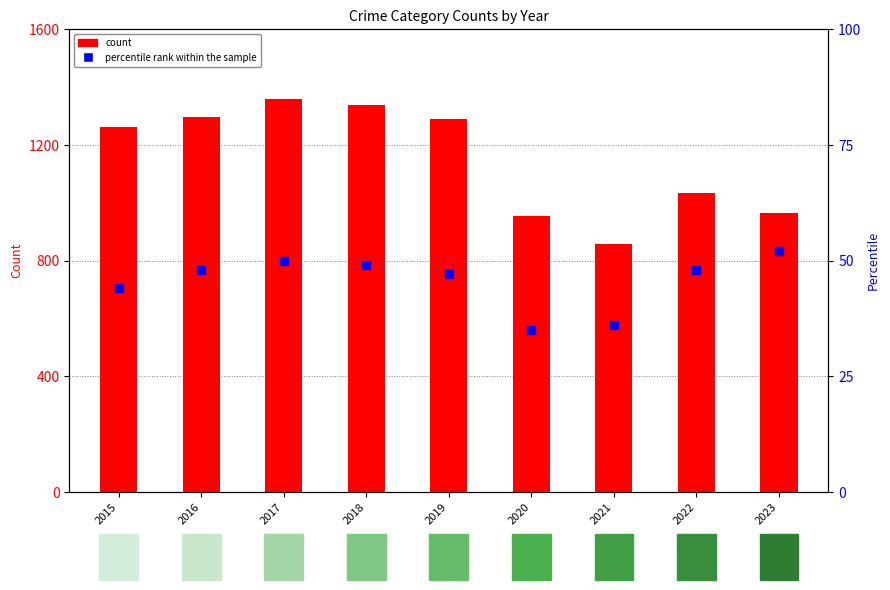

What is the total value across all series at 2021?

892